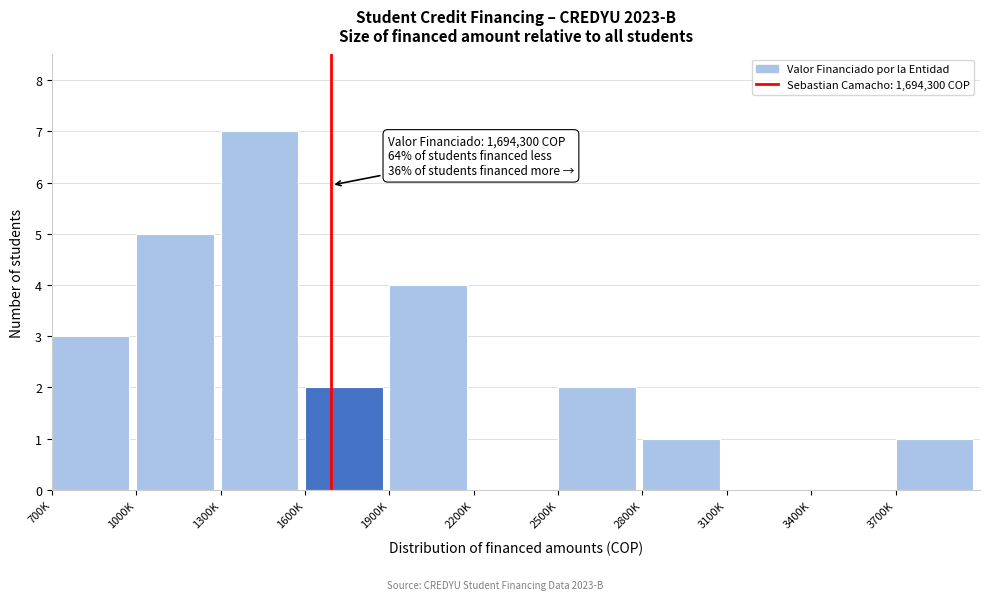

Reading left to right, extract all data points from this chart.

700K=3	1000K=5	1300K=7	1600K=2	1900K=4	2200K=0	2500K=2	2800K=1	3100K=0	3400K=0	3700K=1